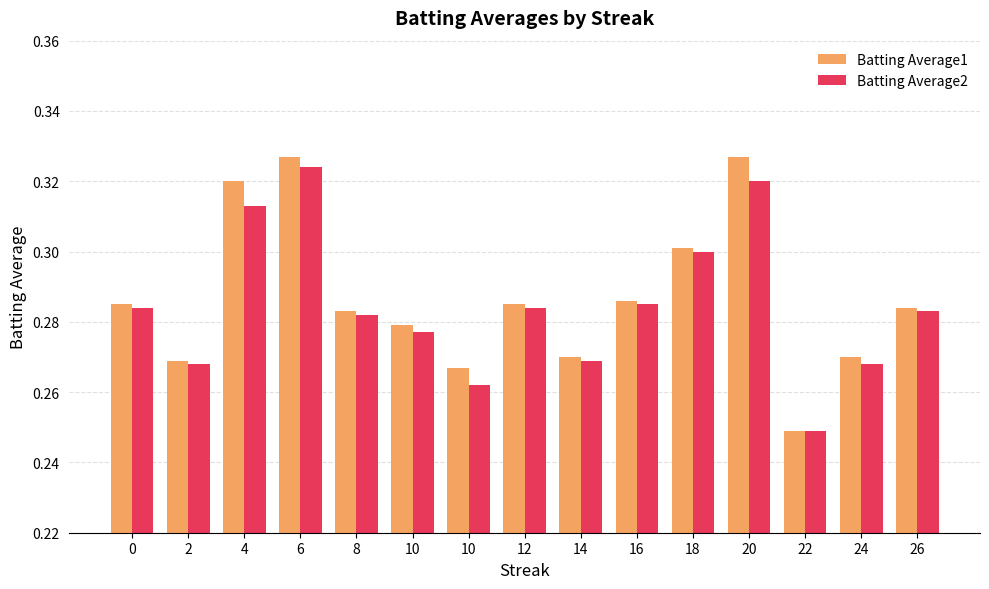

What are all the series names shown in the legend?

Batting Average1, Batting Average2